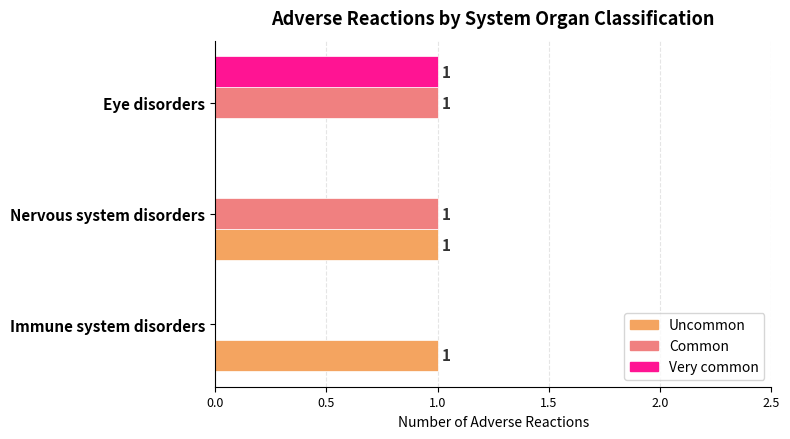

How many distinct data groups are displayed?

3